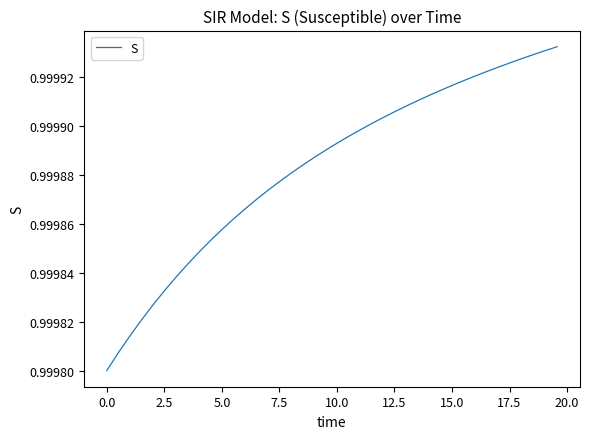

True or false: the data has more than 1 interior local peaks.

False